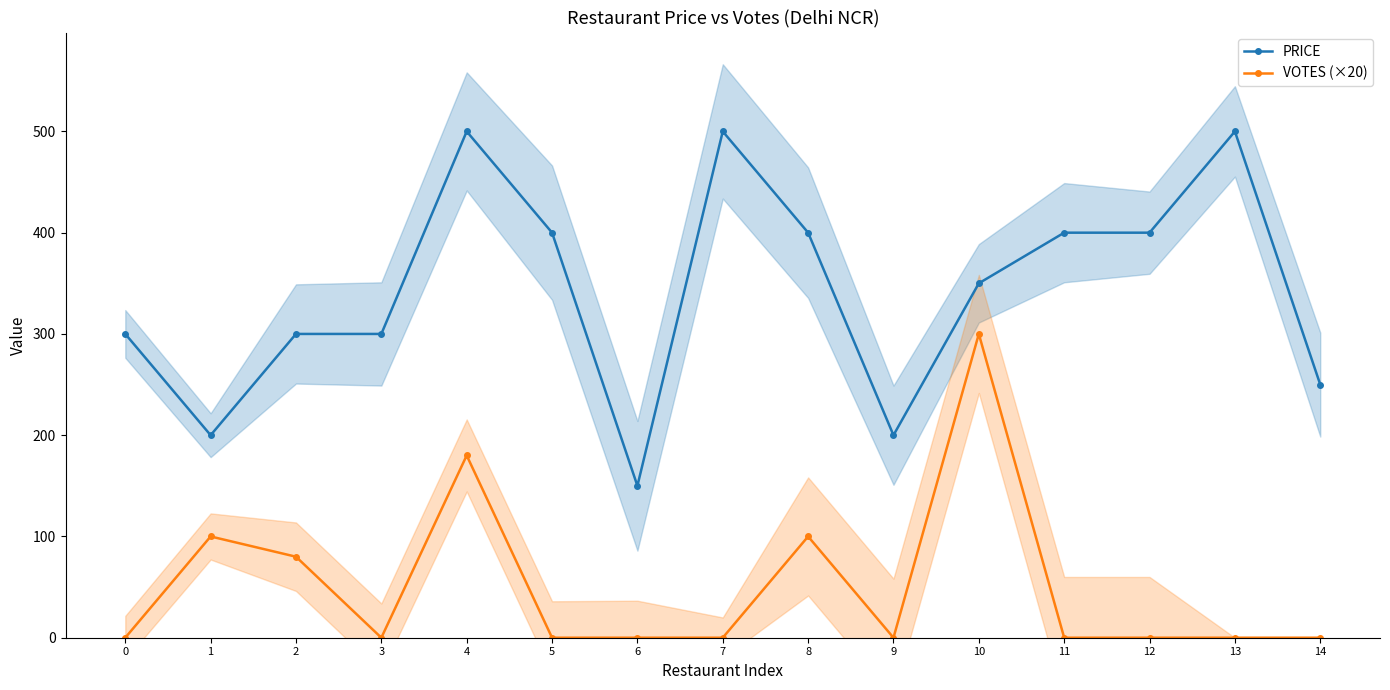

What is the difference between the maximum and minimum values in the PRICE series?

350